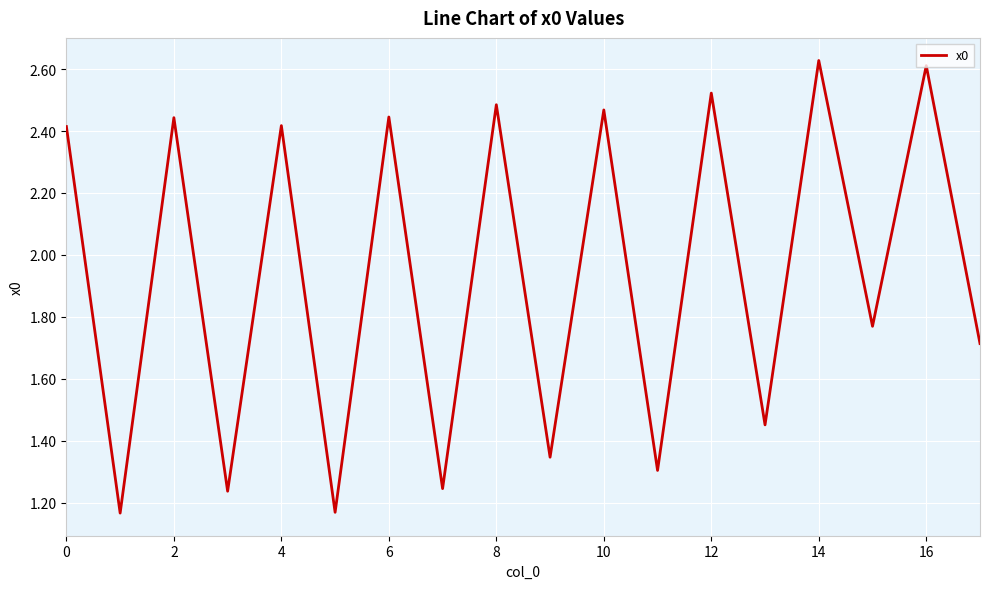

Which has a higher value, 2 or 16?

16